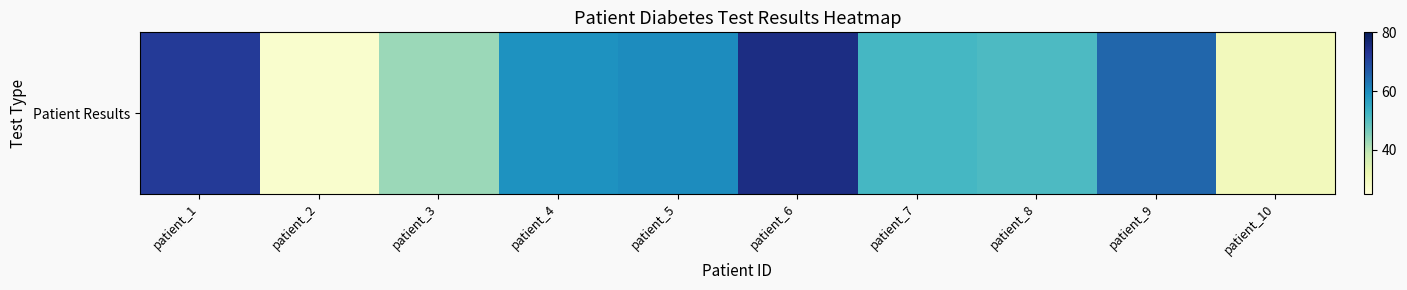

Reading right to left, transcribe all the data shown in this chart.

patient_10=30	patient_9=65	patient_8=51	patient_7=52	patient_6=75	patient_5=60	patient_4=59	patient_3=43	patient_2=27	patient_1=72